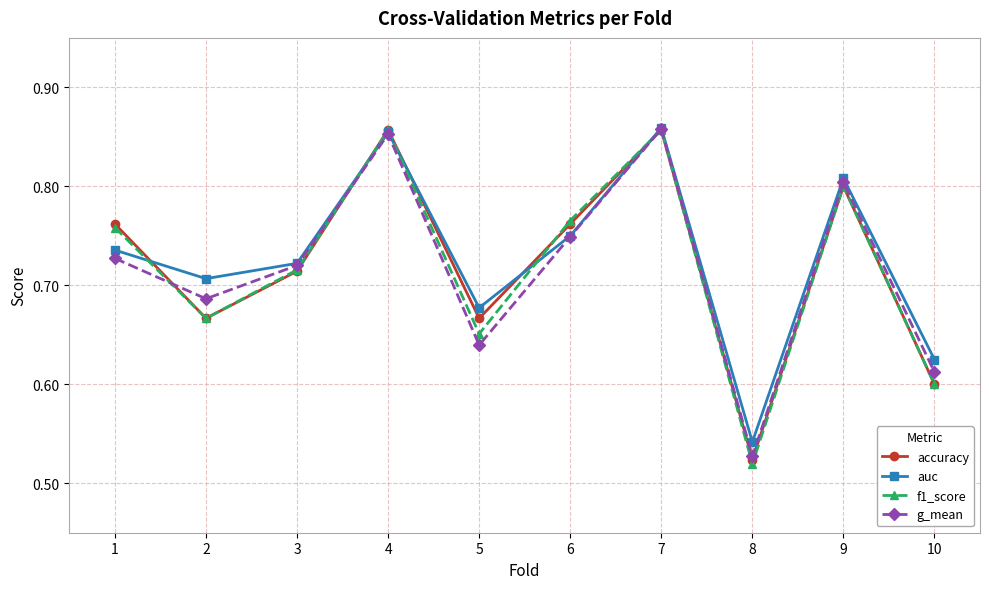

The g_mean series shows 0.6 at 9. True or false?

False